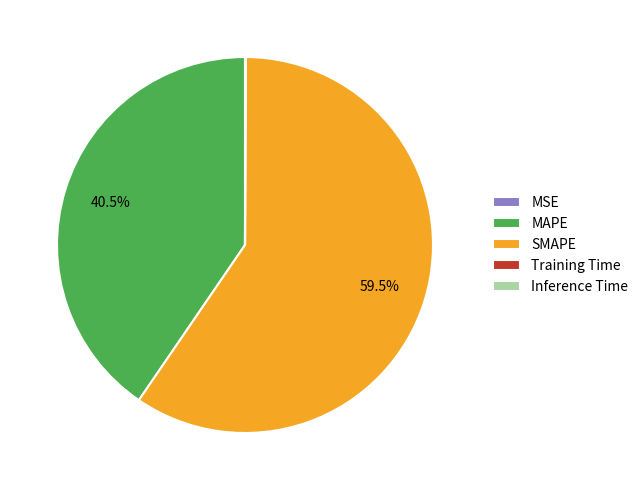

Is the sum of MAPE and SMAPE greater than half?

Yes